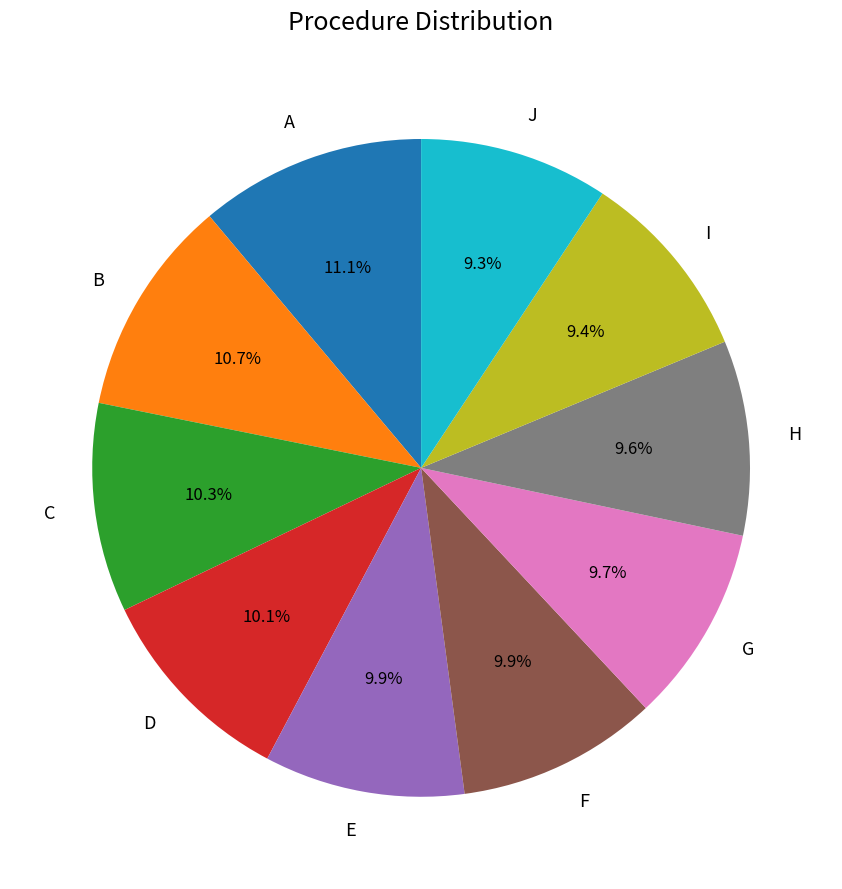

Approximately how many times larger is the value at A compared to H?

1.2